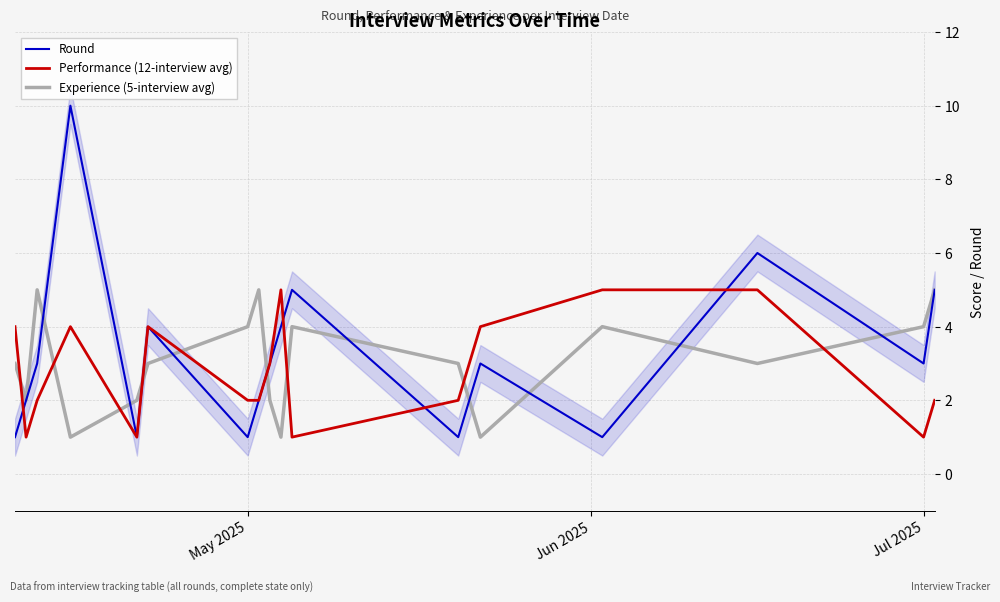

Which series has the widest spread of values?

Round